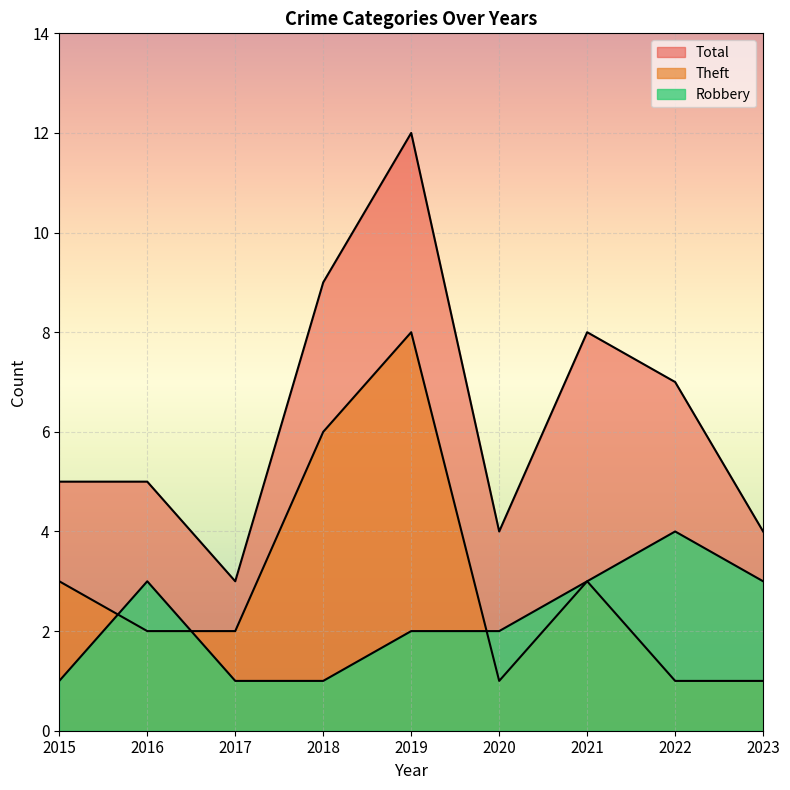

Which category has the lowest value in the Robbery series?

2015